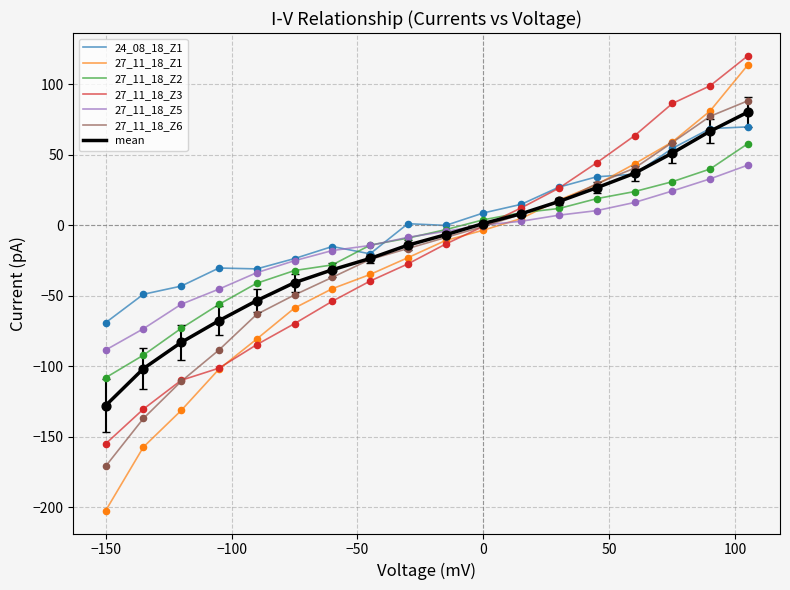

Which series has the largest total across all categories?

24_08_18_Z1